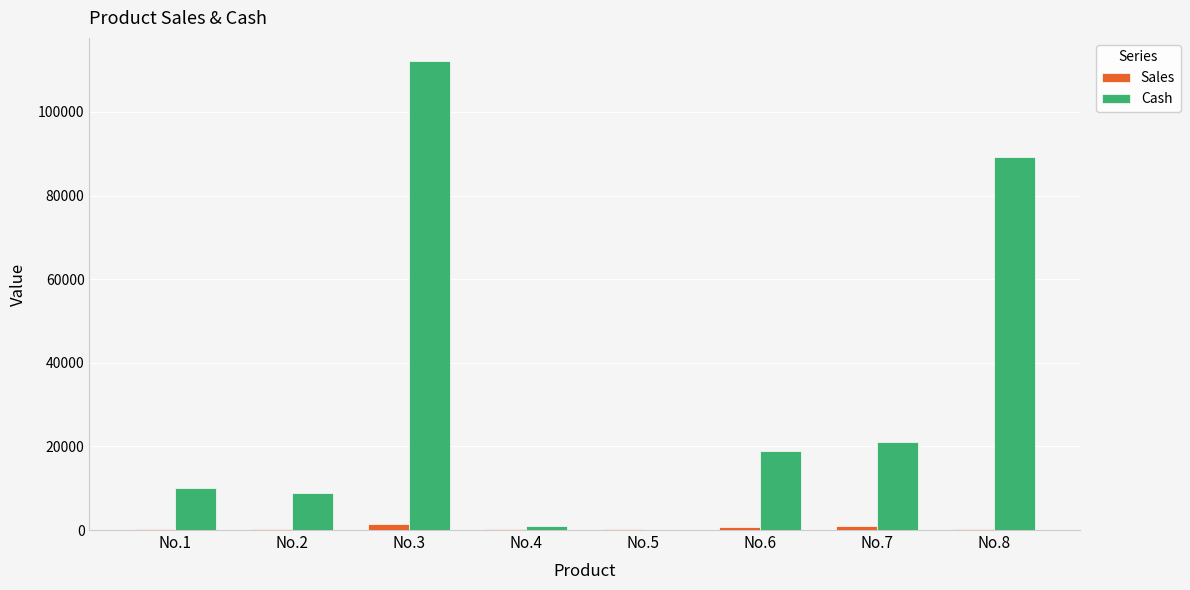

At which category does the chart reach its peak across all series?

No.3